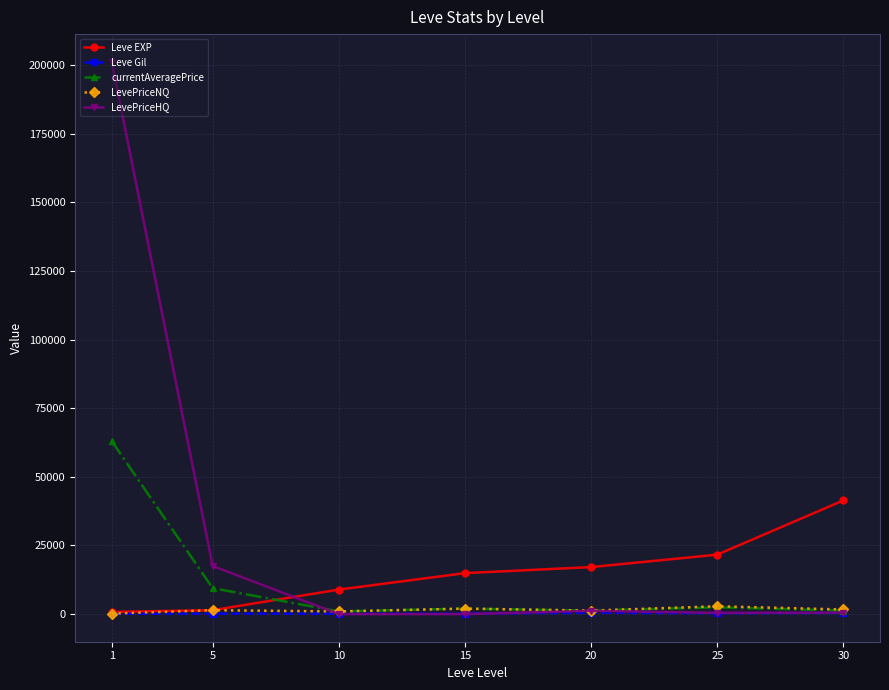

Is the value of Leve EXP at 30 greater than the value of LevePriceNQ at 20?

Yes